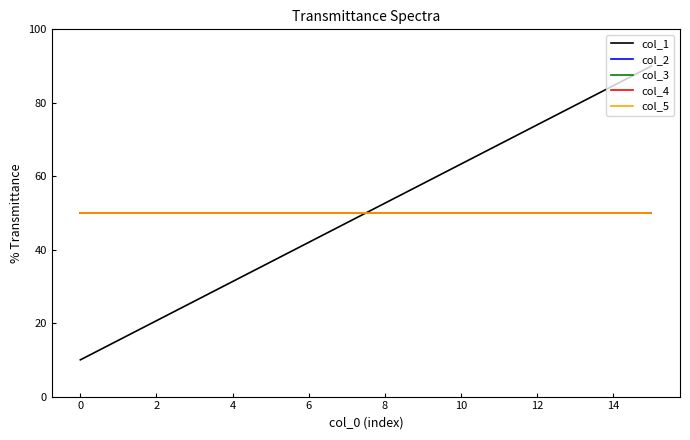

Is this an area chart (filled region under the line)?

No